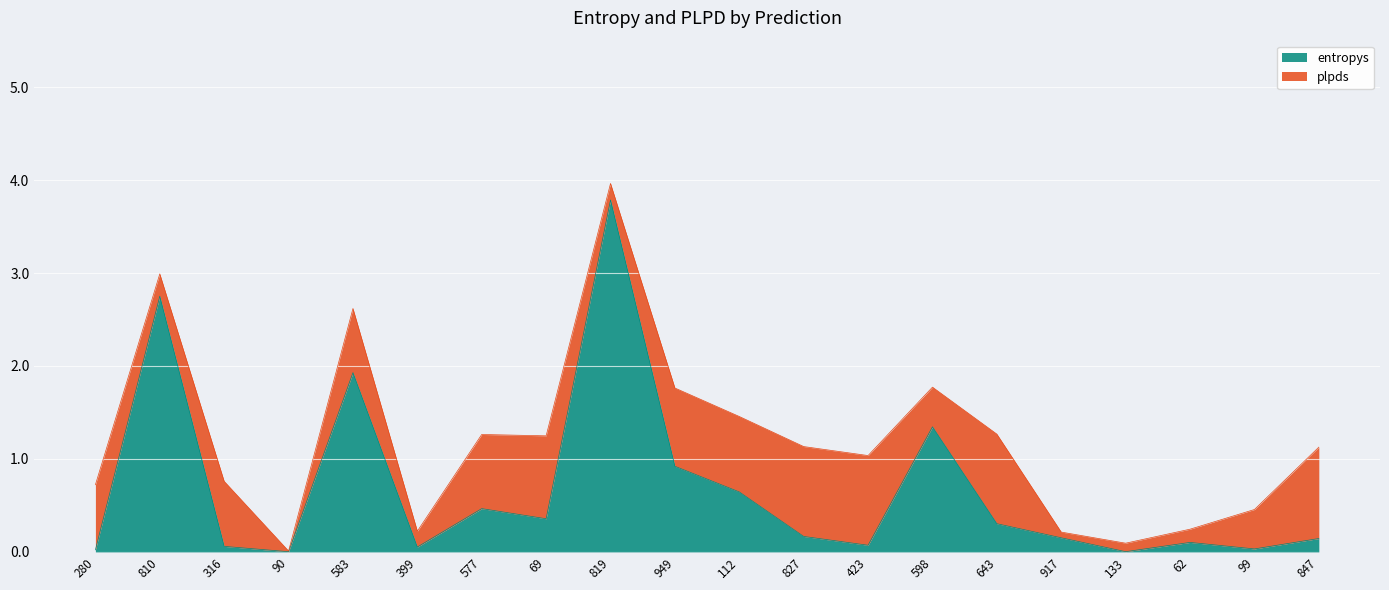

Where is the first local minimum?

90